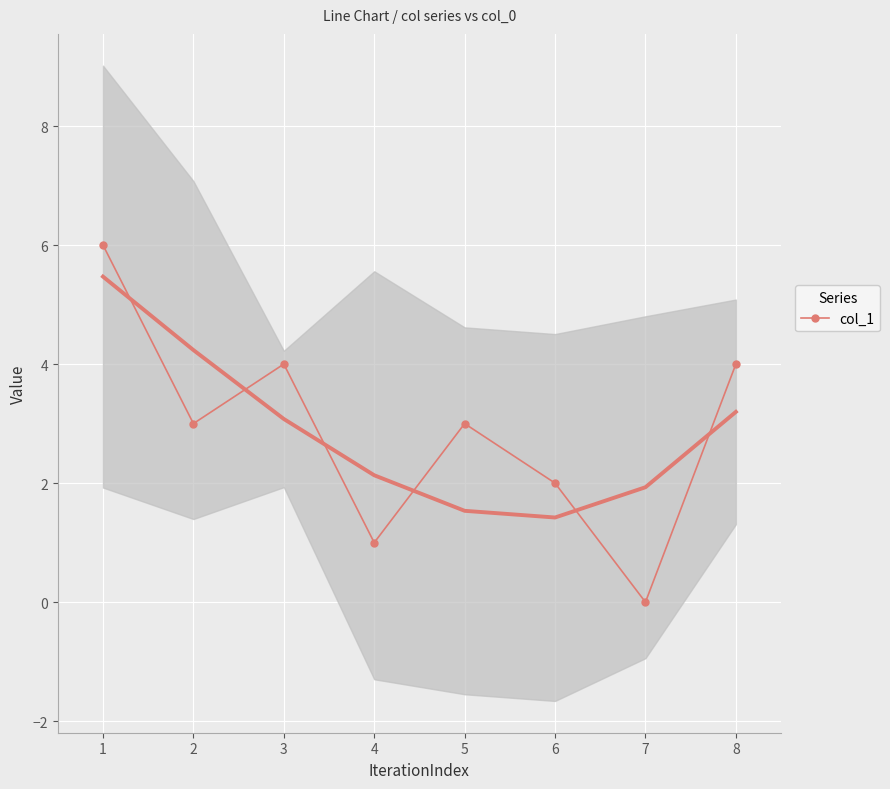

Rank the categories by value from highest to lowest.

1, 3, 8, 2, 5, 6, 4, 7